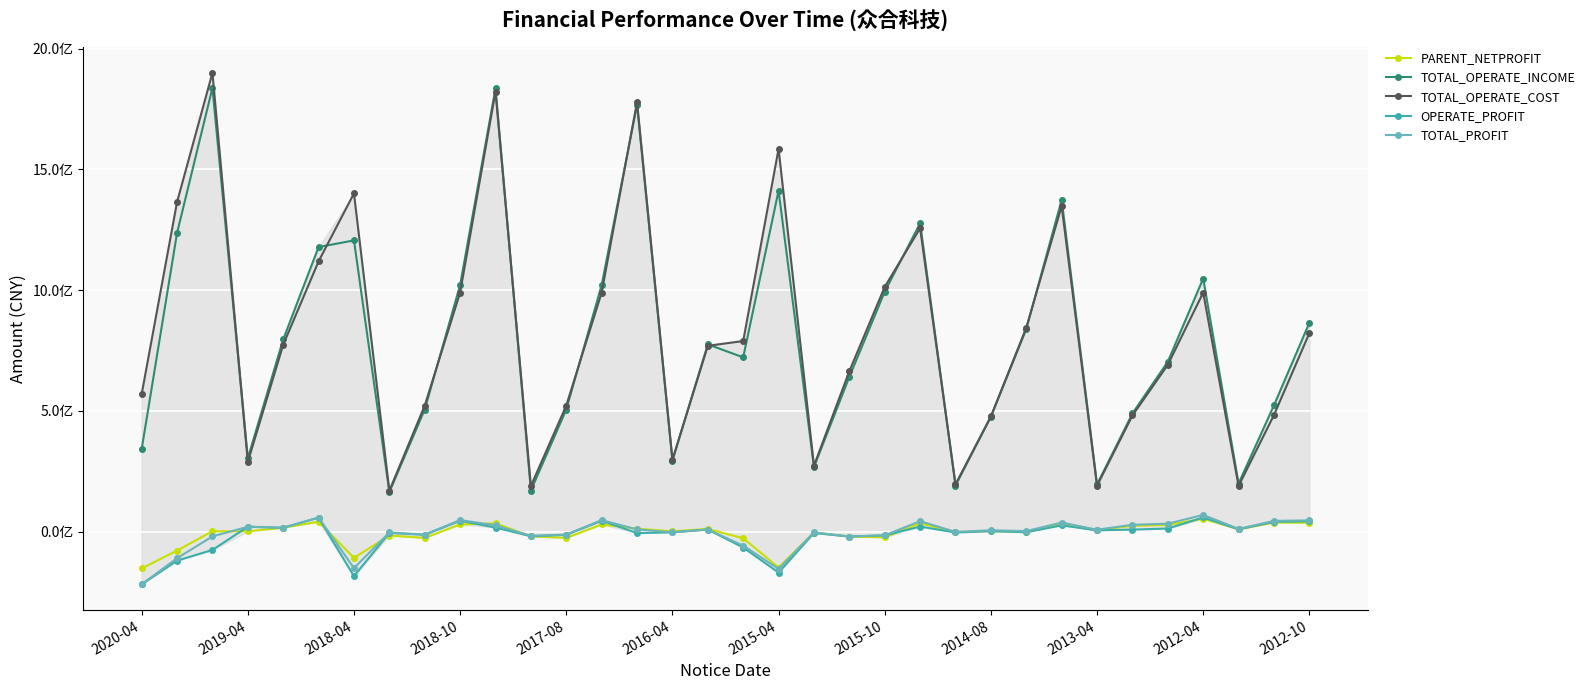

In TOTAL_PROFIT, how many points are lower than both neighbors (excluding endpoints)?

11